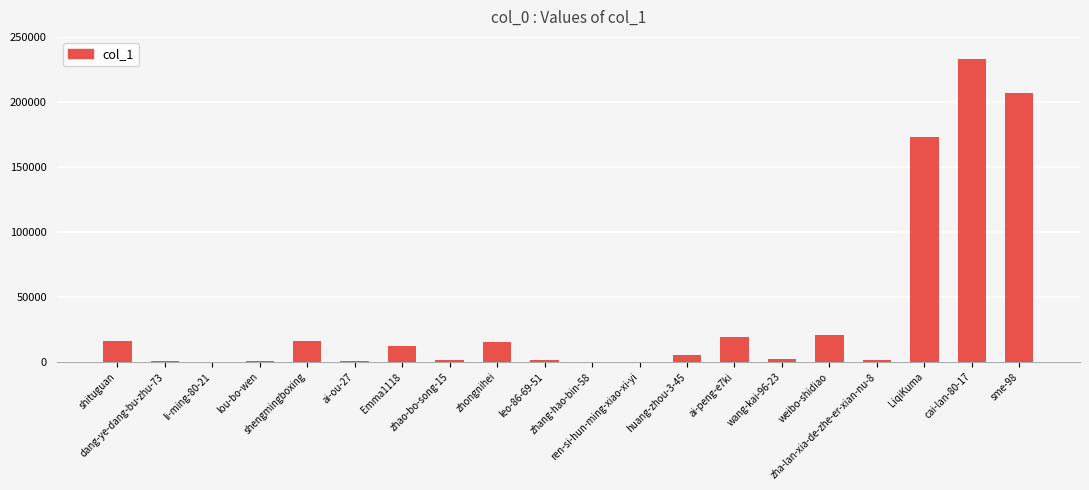

Read the value at ai-peng-e7ki, to the nearest 50.

19050